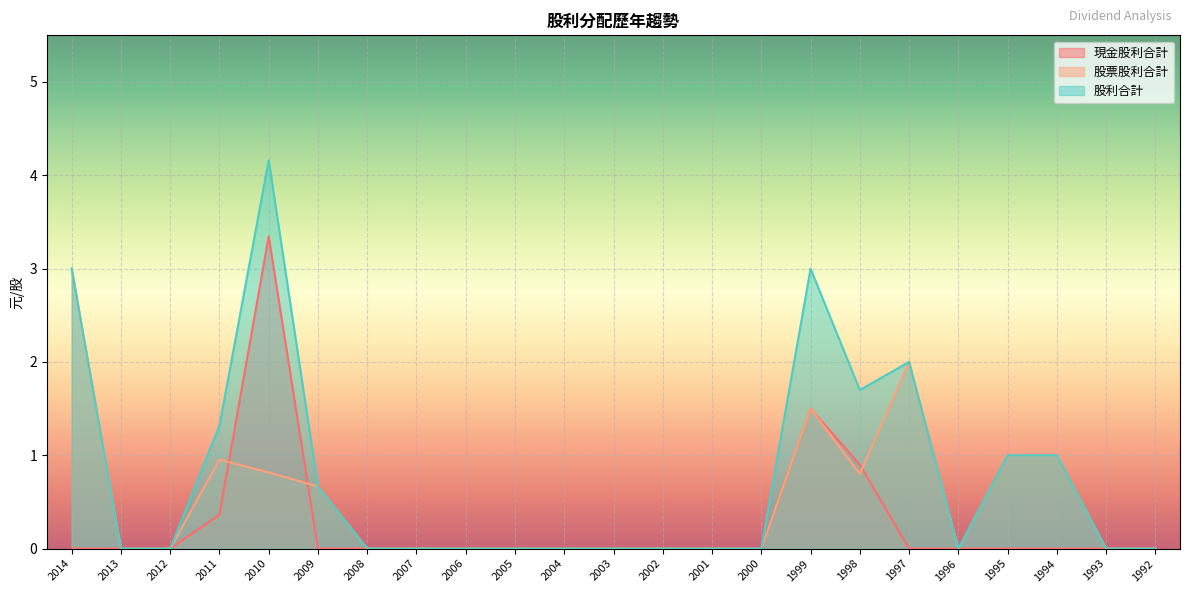

The 股票股利合計 series shows 1.3 at 2010. True or false?

False